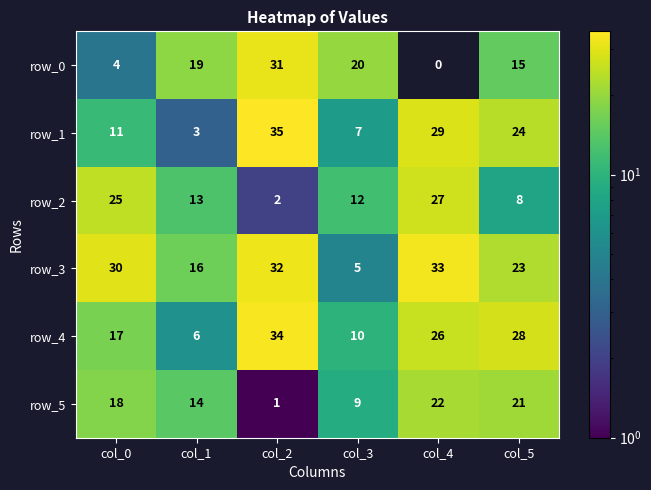

Rank the series by their maximum value, from lowest to highest.

row_5, row_2, row_0, row_3, row_4, row_1